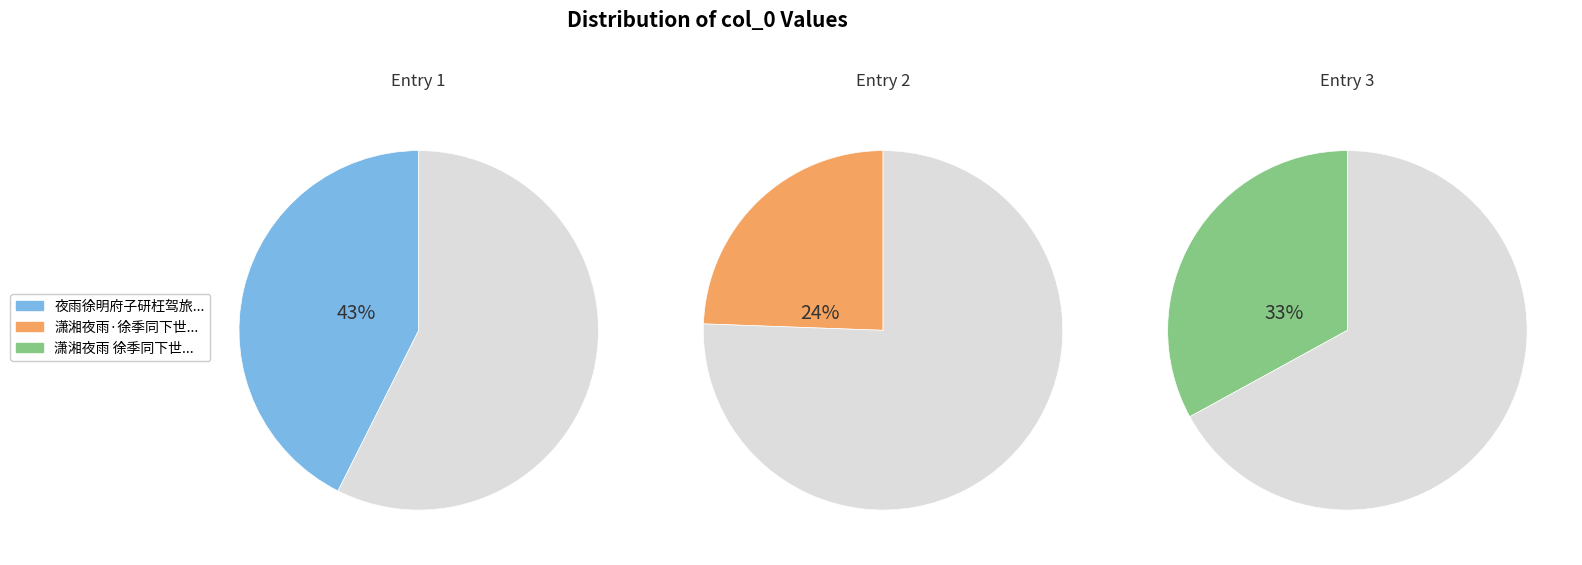

The 潇湘夜雨 徐季同下世倏两月余，赋此志哀 slice represents 19% of the pie. True or false?

False